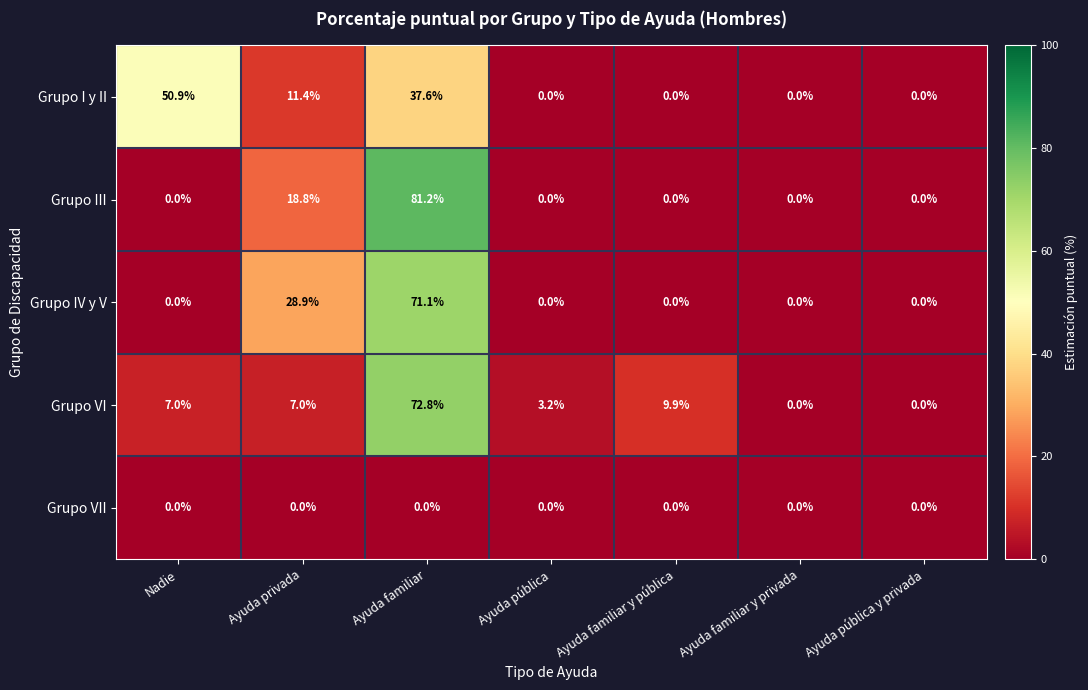

What is the difference between the maximum and minimum values in the Grupo I y II series?

50.9